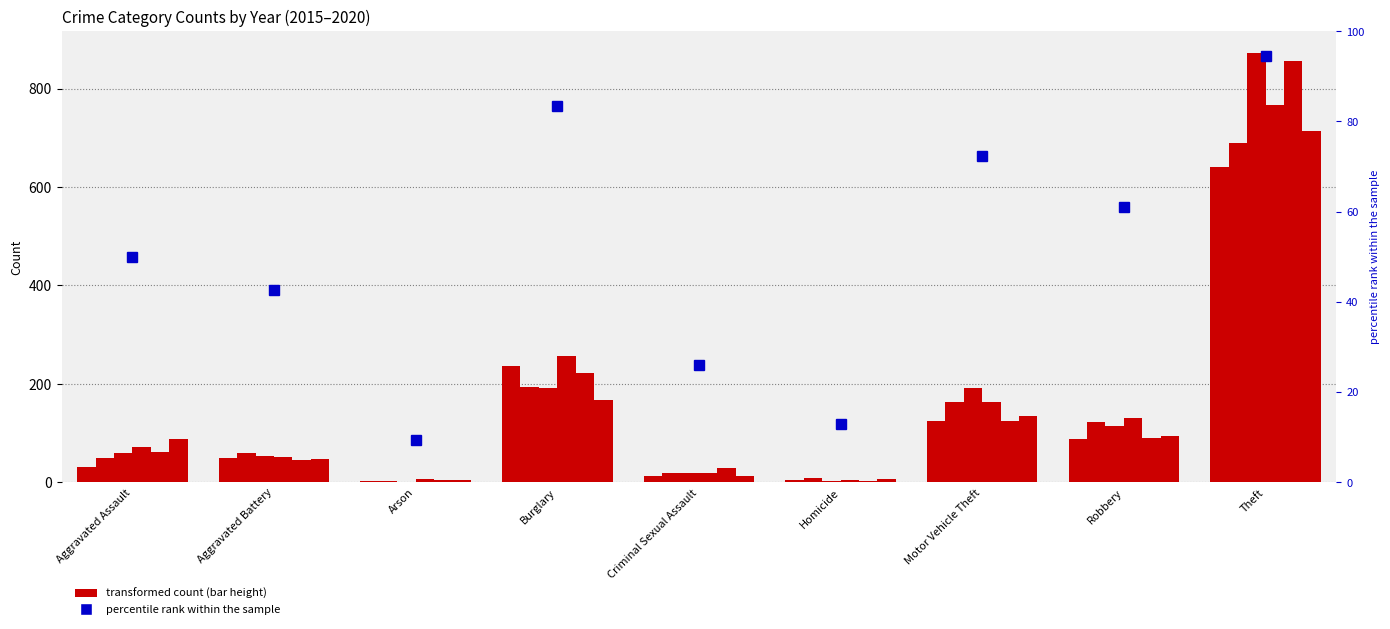

List the labels in order of value, smallest first.

Arson, Homicide, Criminal Sexual Assault, Aggravated Battery, Aggravated Assault, Robbery, Motor Vehicle Theft, Burglary, Theft